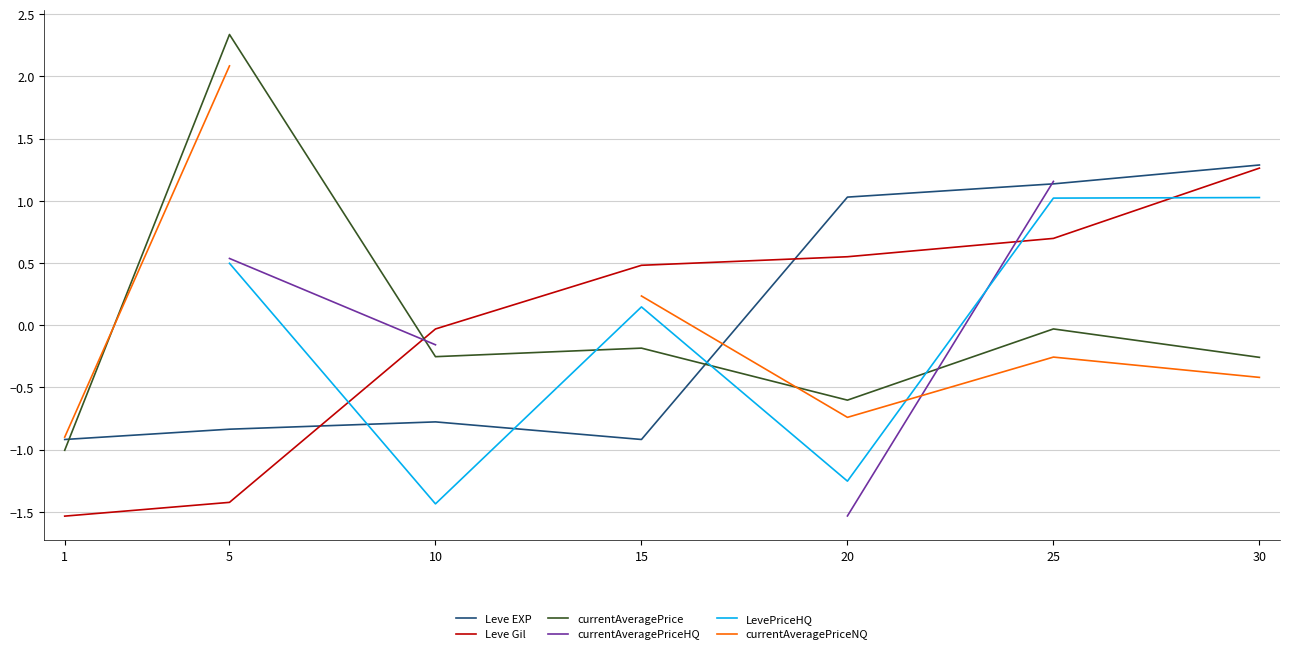

How many times do currentAveragePriceHQ and Leve EXP cross each other?

1